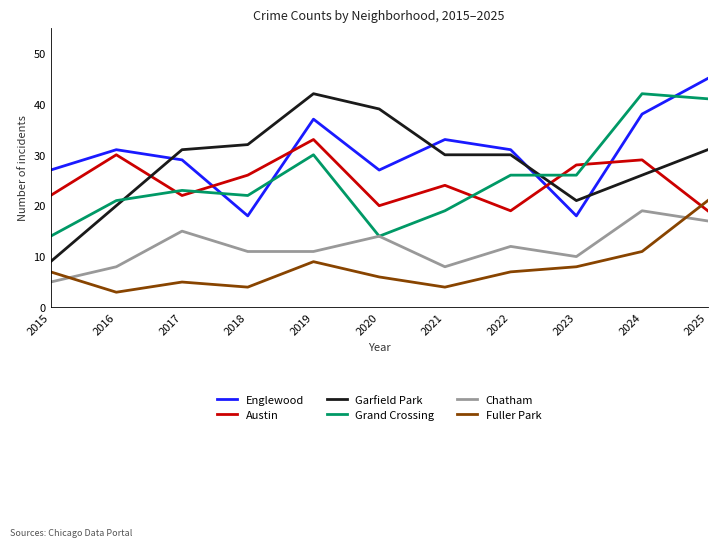

Where does the Garfield Park series first go above 30?

2017